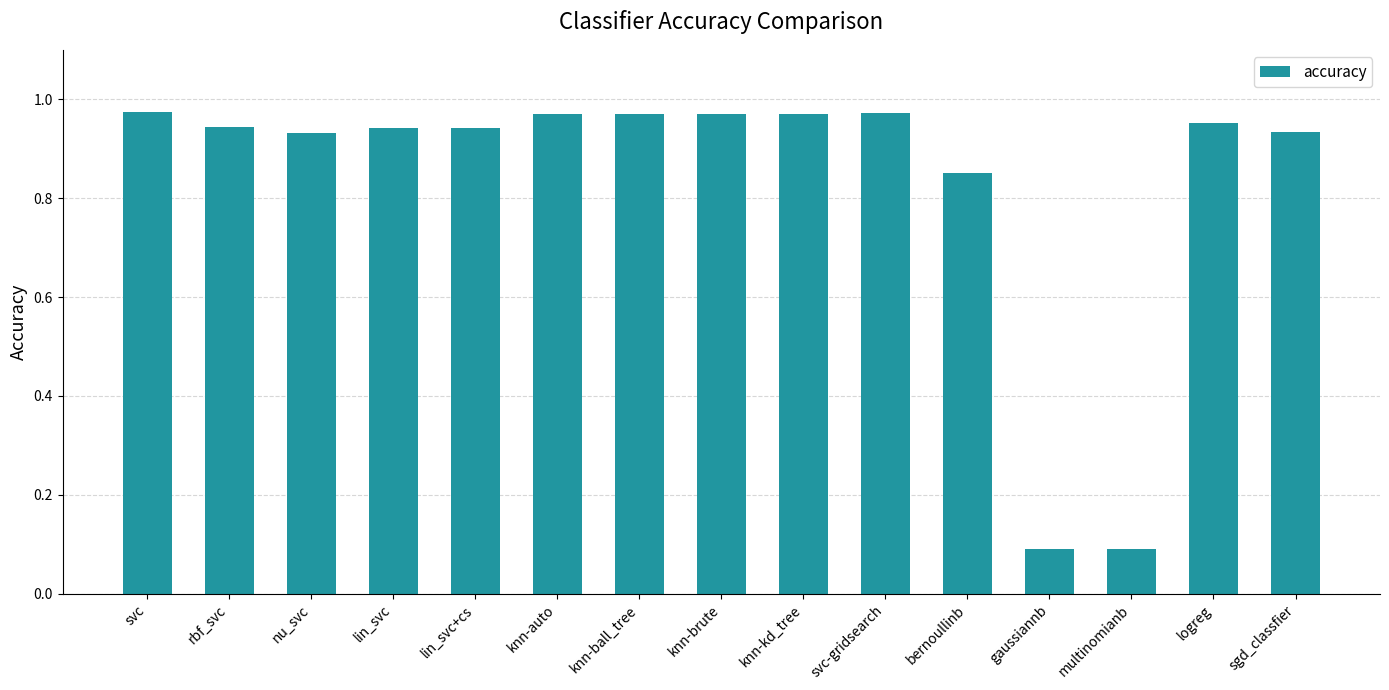

Is it true that the value at logreg is 0.6?

False